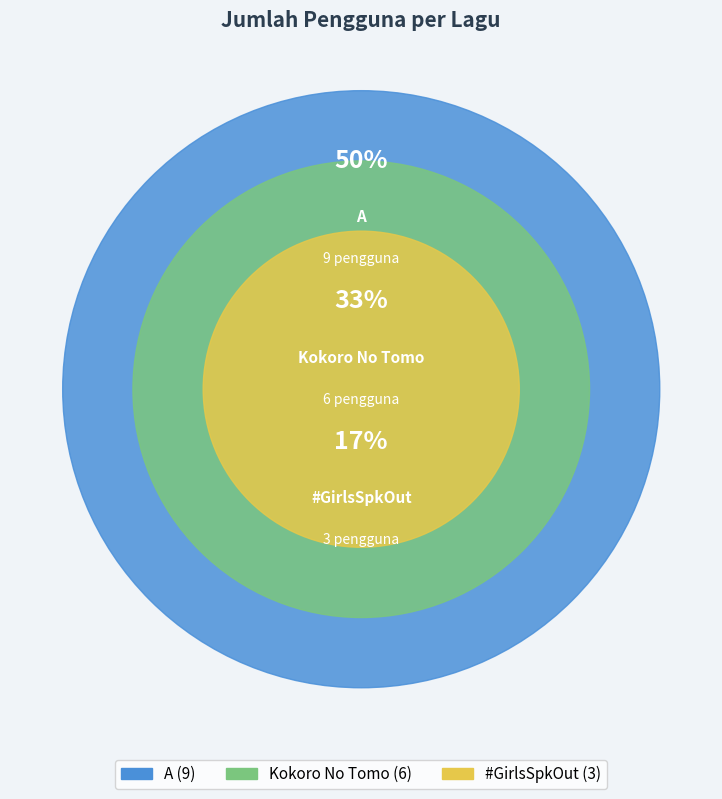

What percentage is NOT represented by Kokoro No Tomo?

66.7%